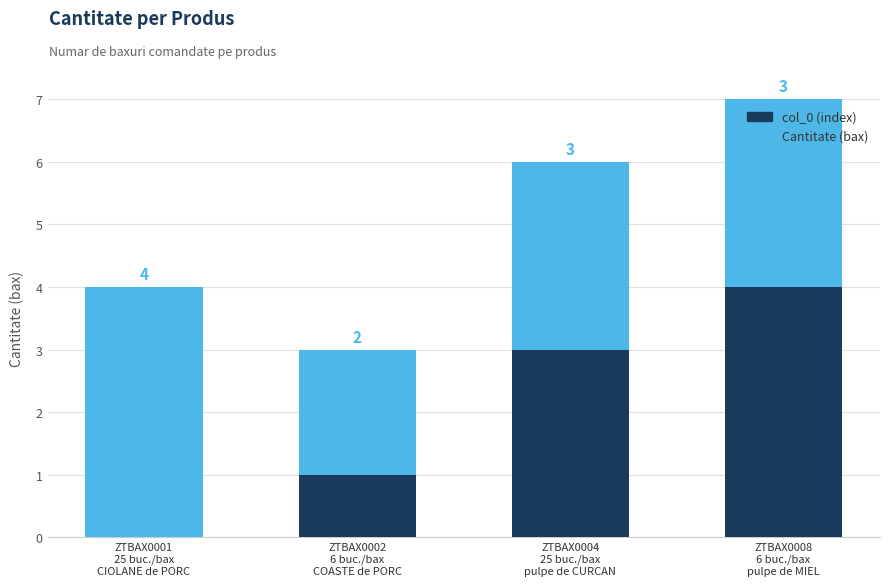

How many series are shown in this chart?

2